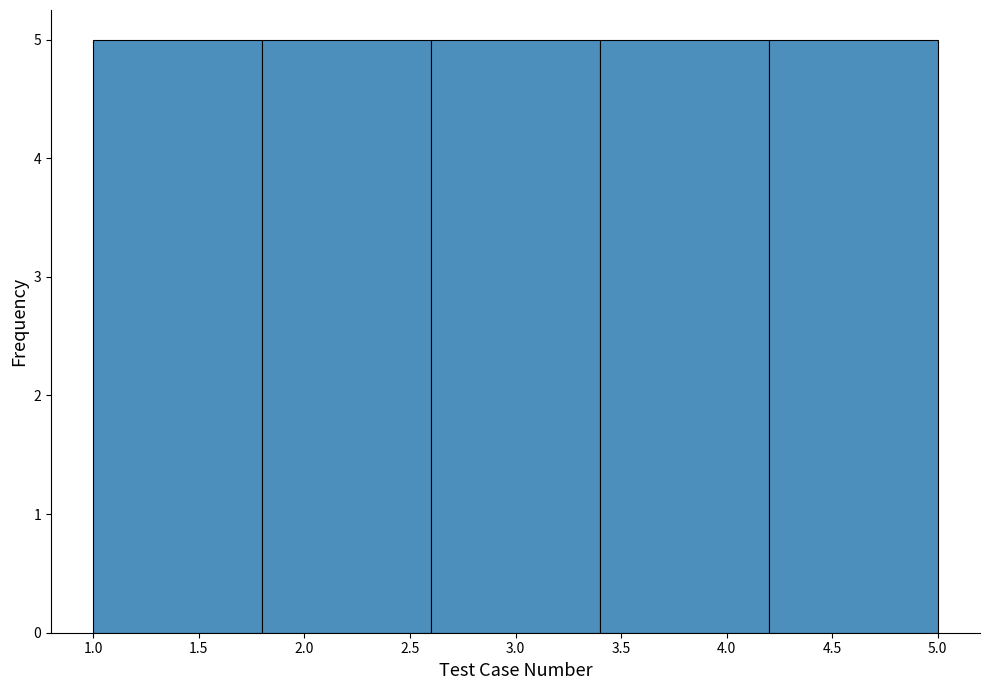

Reading left to right, list every bar in this chart as the range it spans on the x-axis followed by its height. The values are not printed on the chart, so give them approximately, as read against the axis.

1.0 to 1.8: 5
1.8 to 2.6: 5
2.6 to 3.4: 5
3.4 to 4.2: 5
4.2 to 5.0: 5